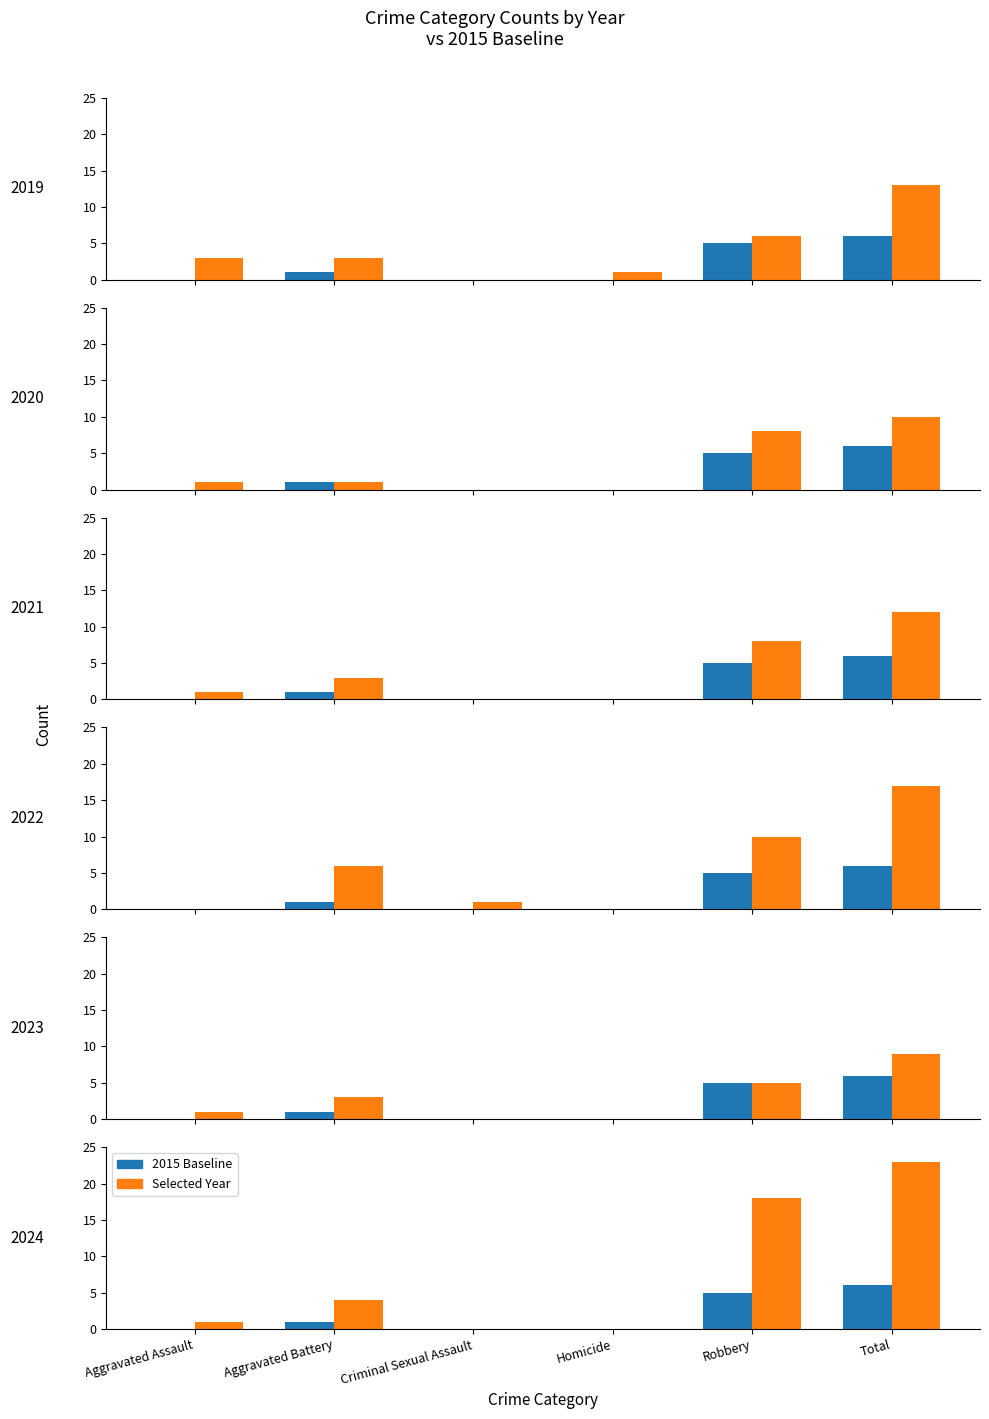

How many values are between 0 and 5?

5